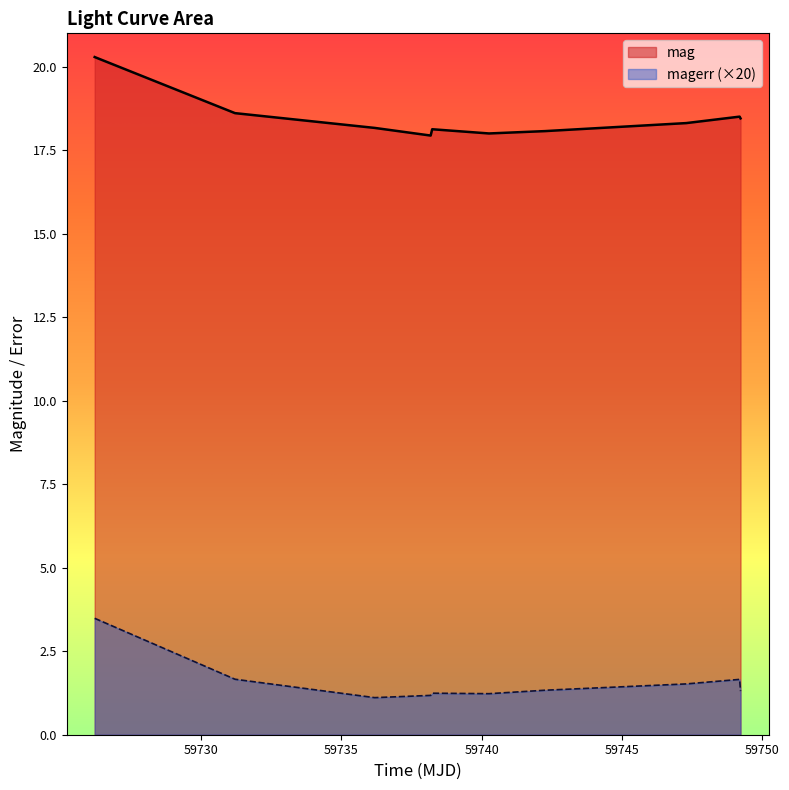

What is the difference between the maximum and minimum values in the mag series?

2.4